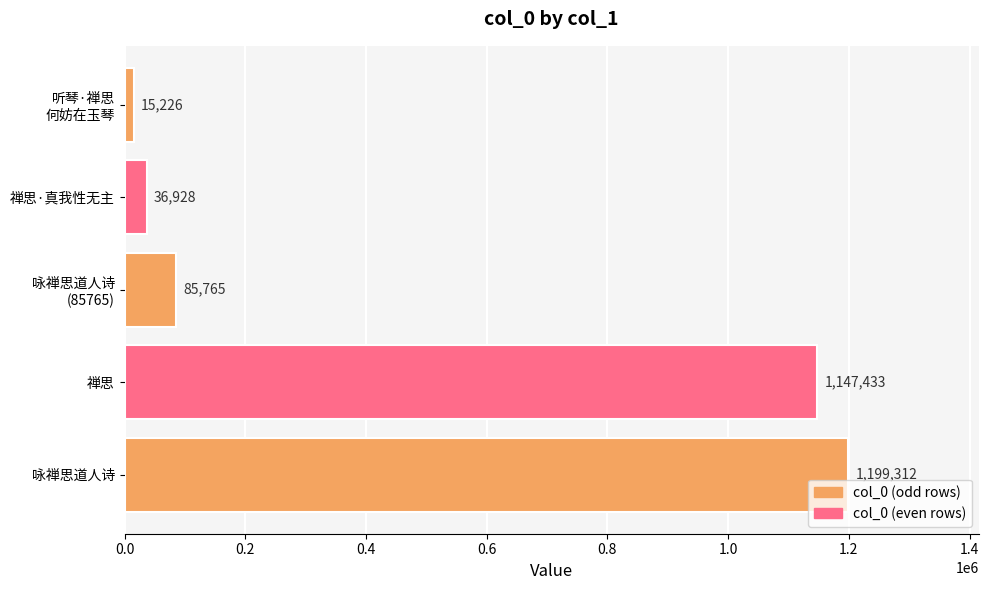

What is the difference between the maximum and minimum values?

1184086